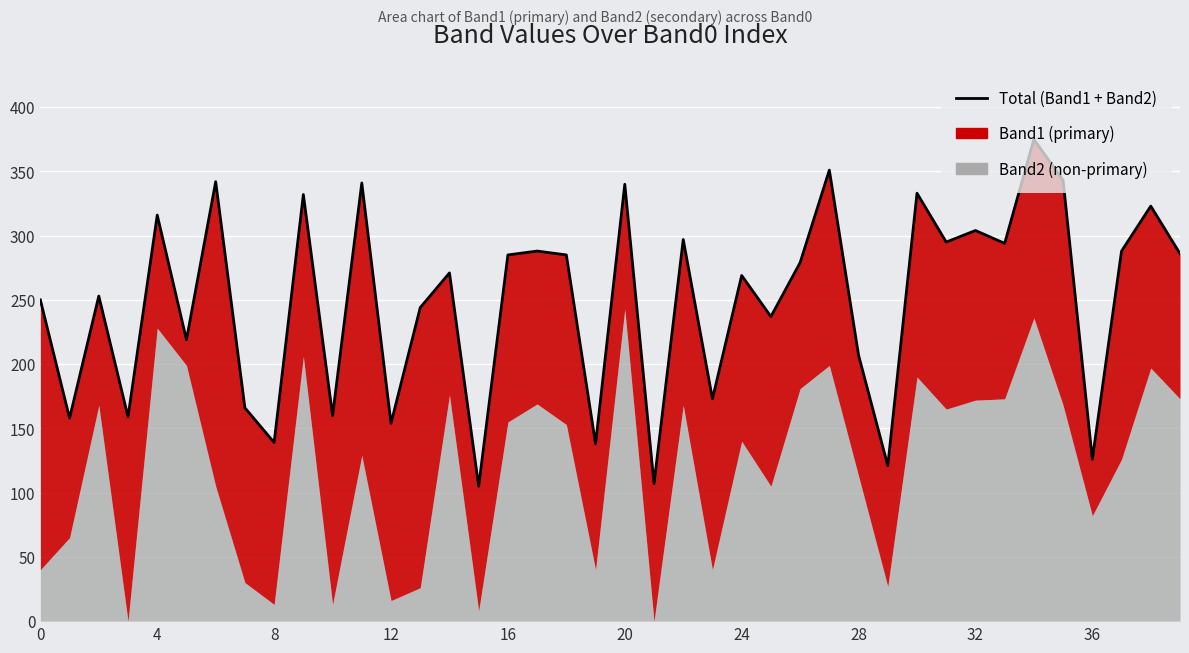

Is it true that the value at 35 is 92?

False